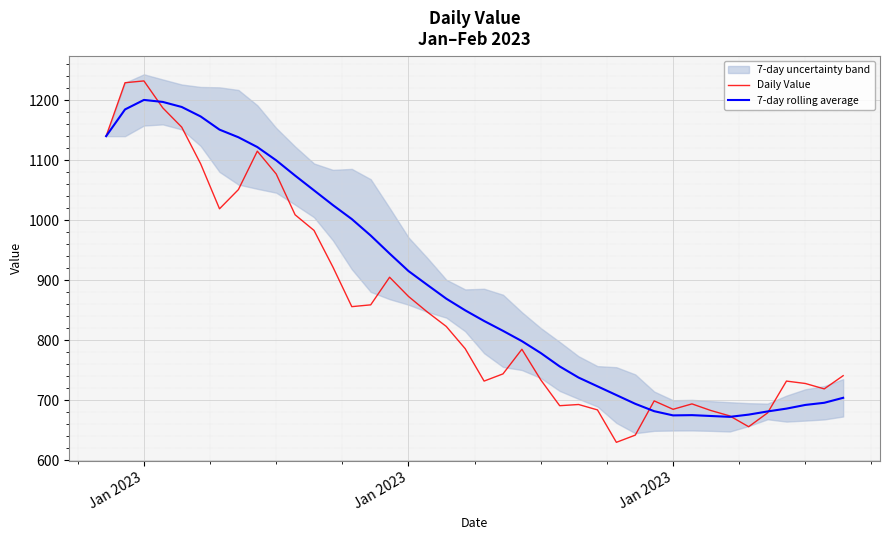

At how many categories does at least one series exceed 823?

21